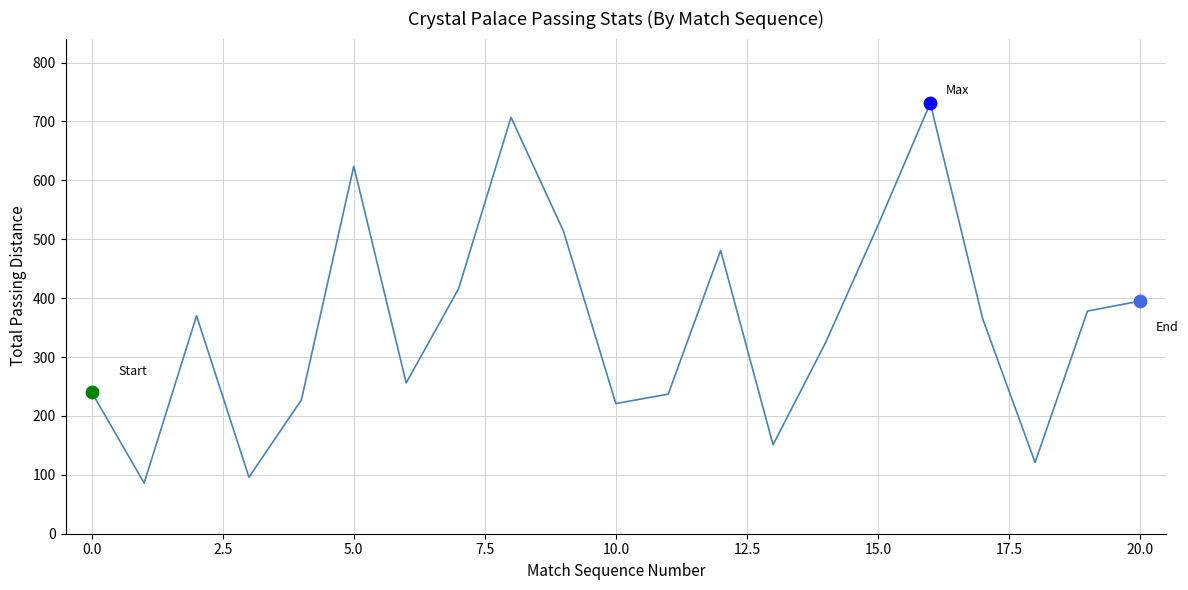

What is the smallest value displayed?

86